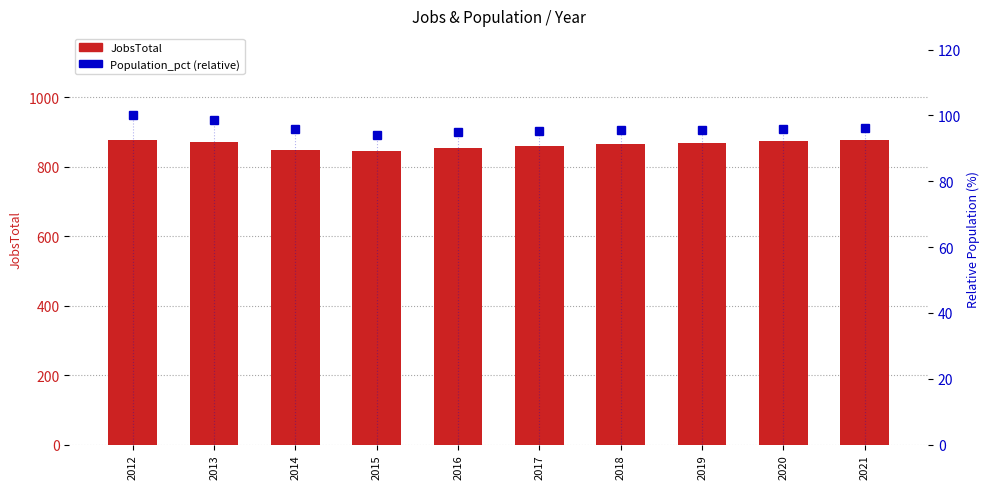

Reading right to left, extract all data points from this chart.

JobsTotal: 877.0	873.0	868.0	864.0	859.0	854.0	844.0	849.0	871.0	875.0
Population_pct (relative): 96.2	96.0	95.7	95.5	95.2	94.9	94.1	95.8	98.5	100.0